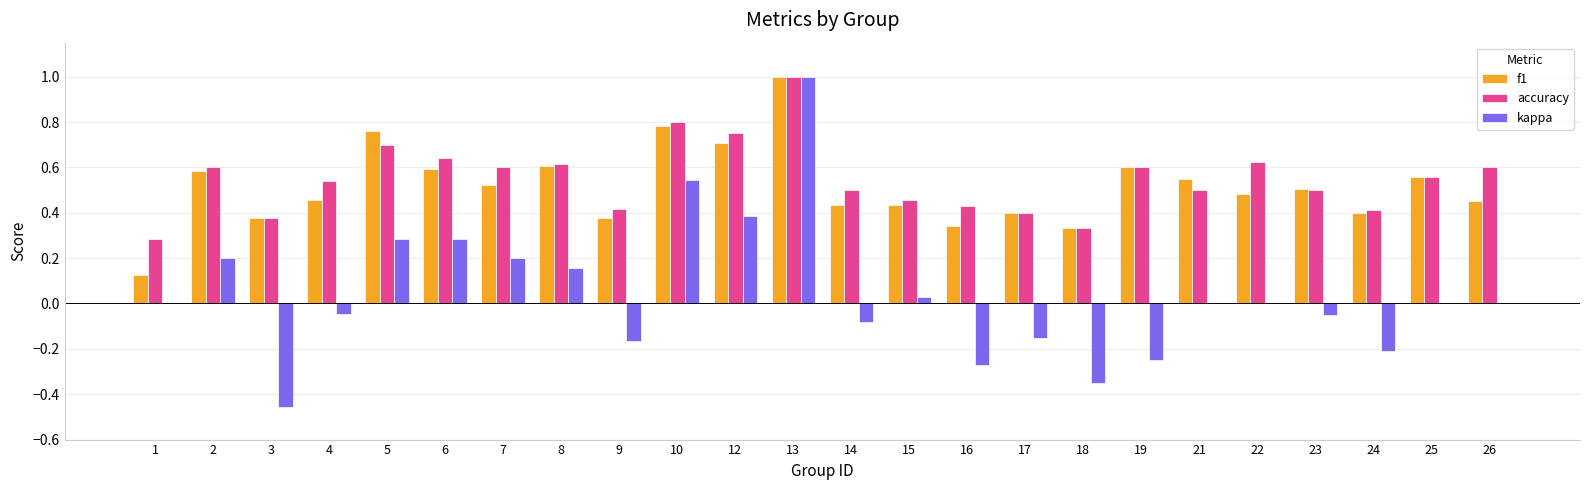

What is the maximum value for f1?

1.0